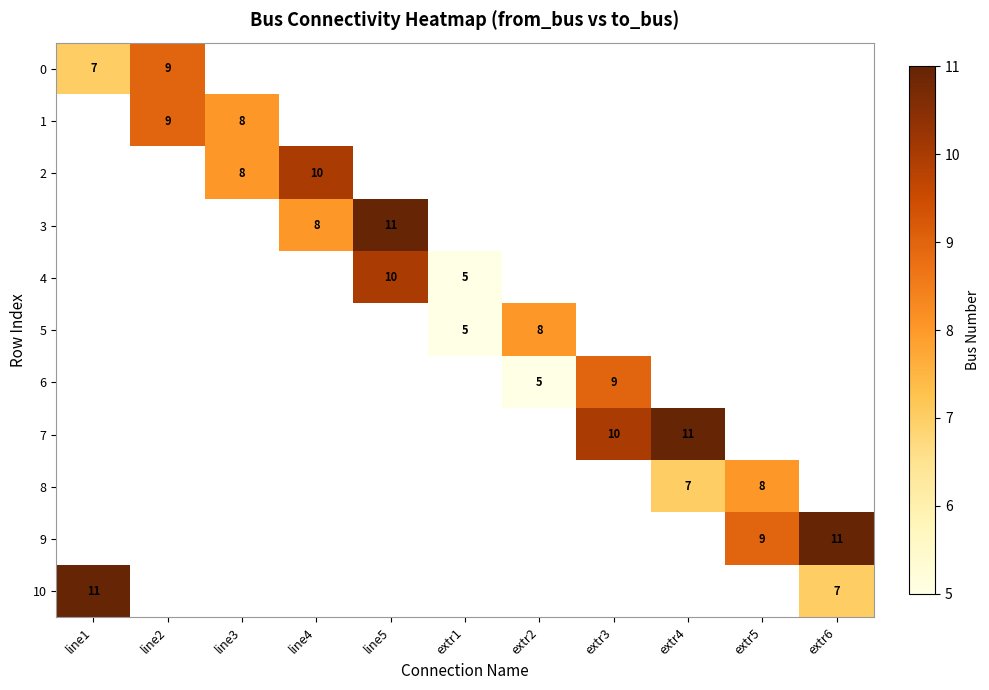

True or false: 8 has a value of 8 at extr5.

True